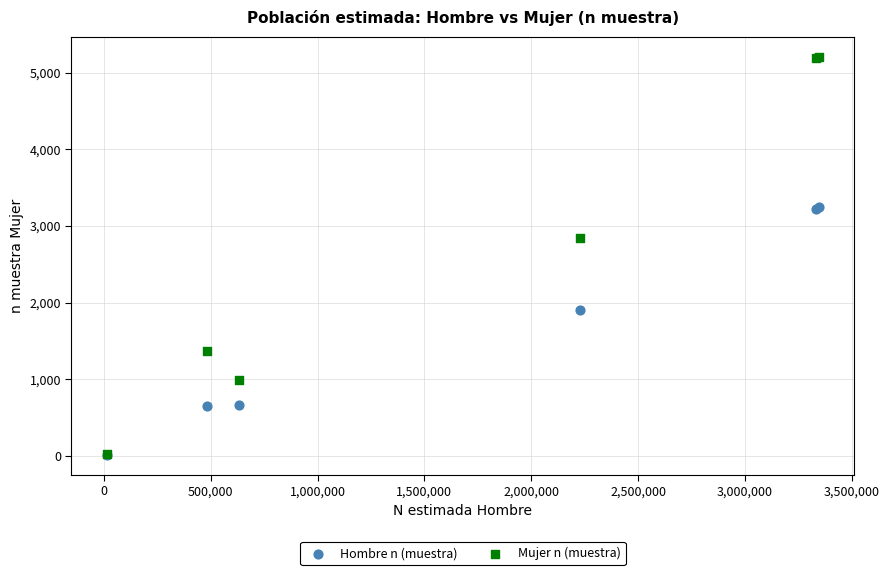

Across all series, what Y value is closest to 2611?

2849